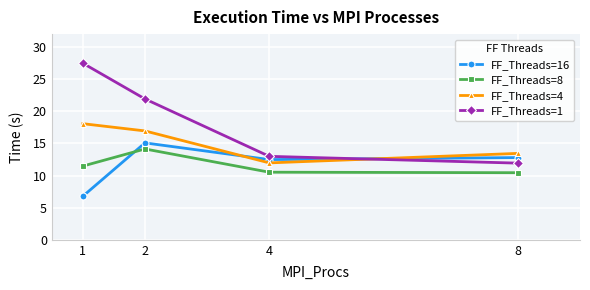

What are all the series names shown in the legend?

FF_Threads=16, FF_Threads=8, FF_Threads=4, FF_Threads=1